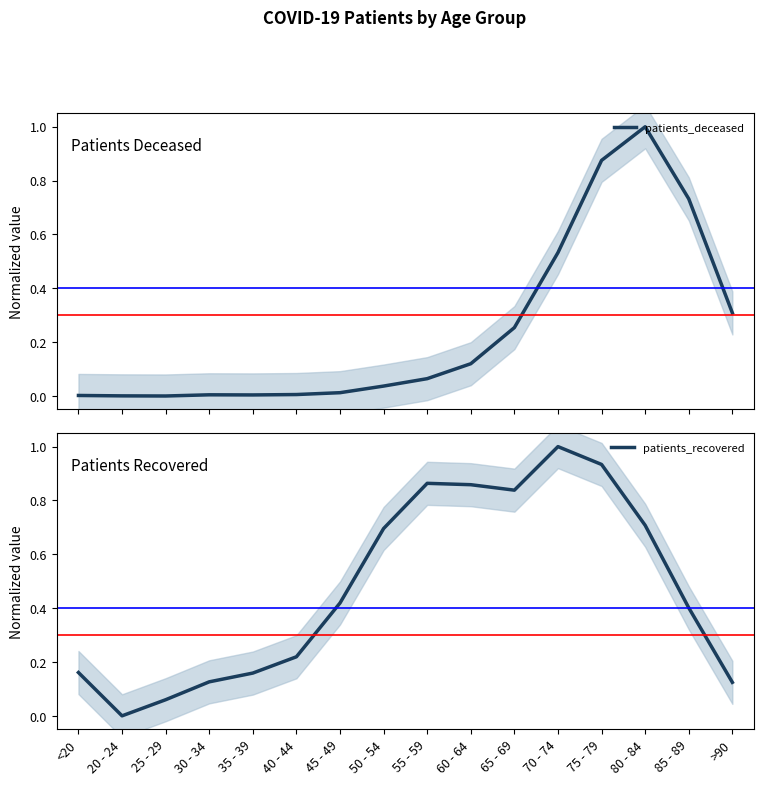

What is the label of the 11th point from the left?

65 - 69